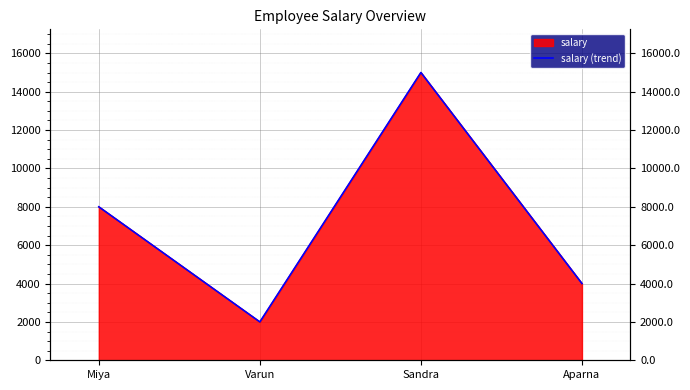

What is the sum of the values at Aparna and Miya?

12000